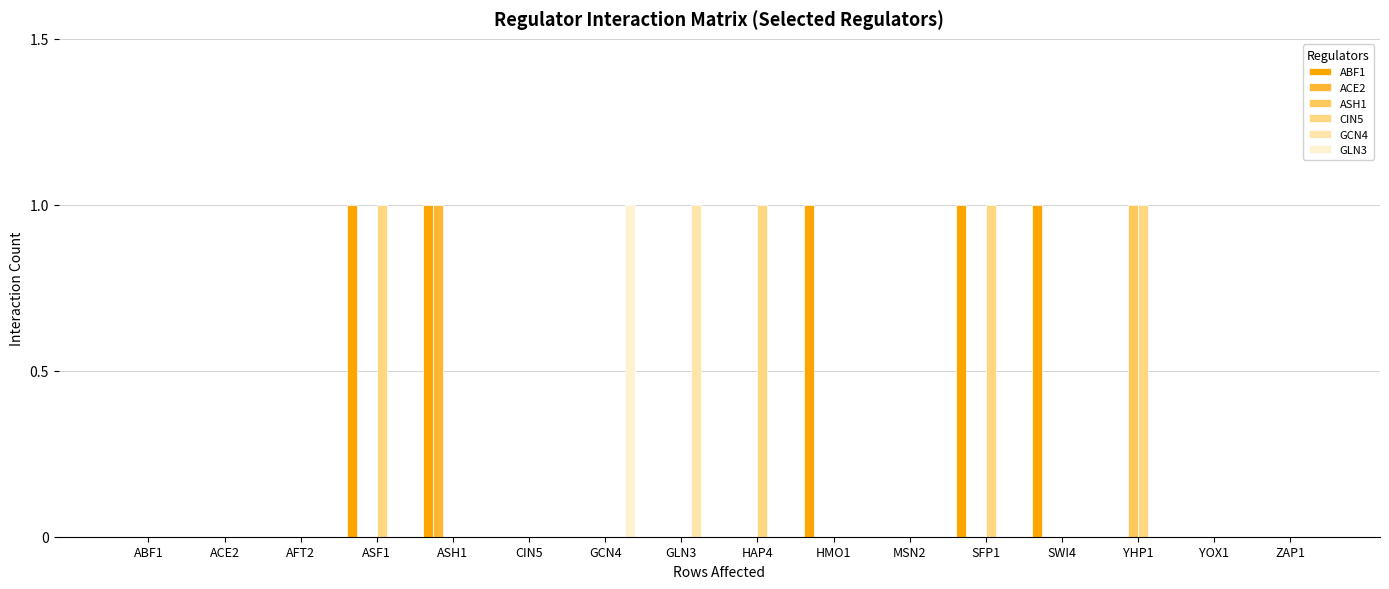

Is the value of CIN5 at ASF1 greater than the value of ABF1 at ZAP1?

Yes